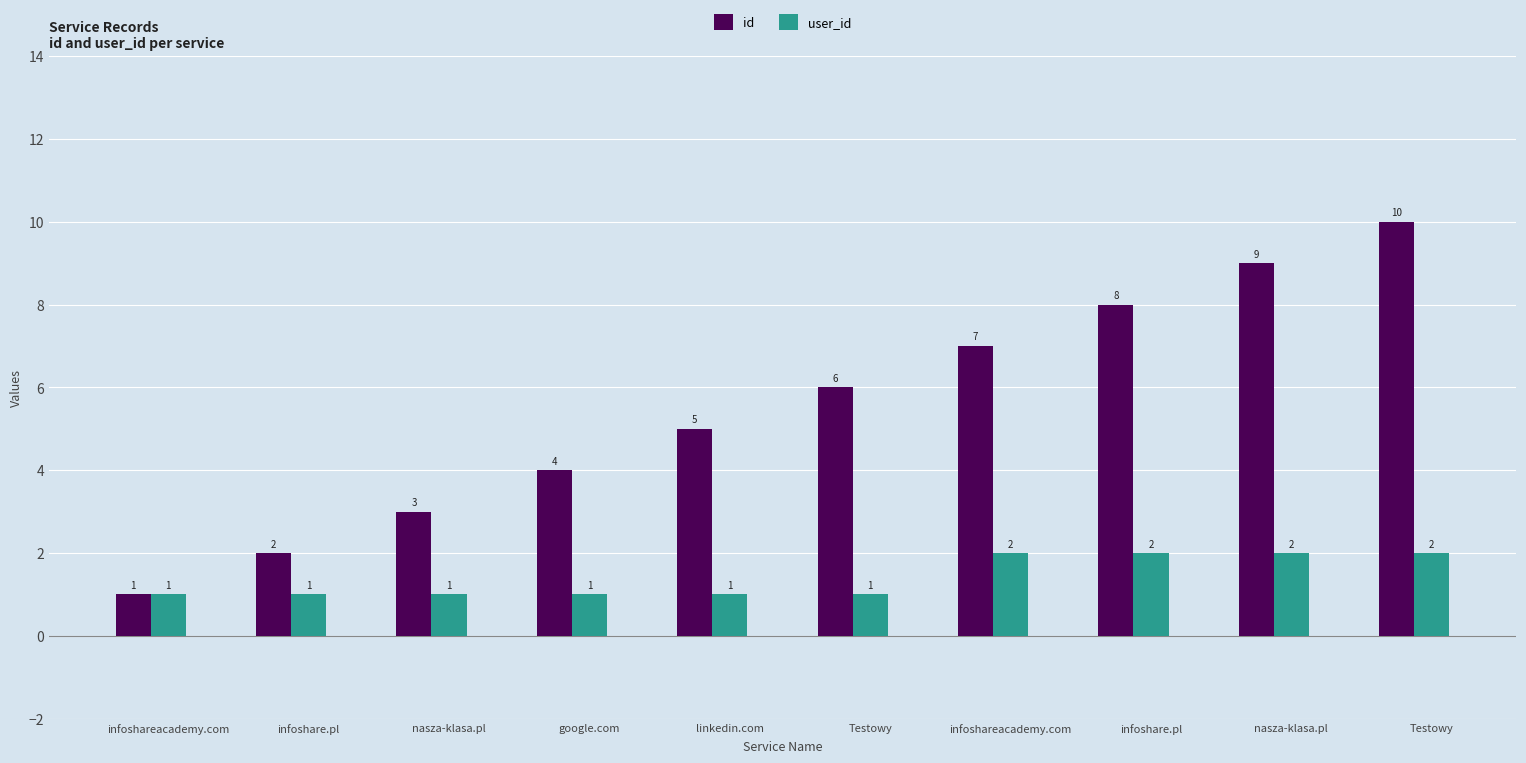

Does the chart contain any negative values?

No